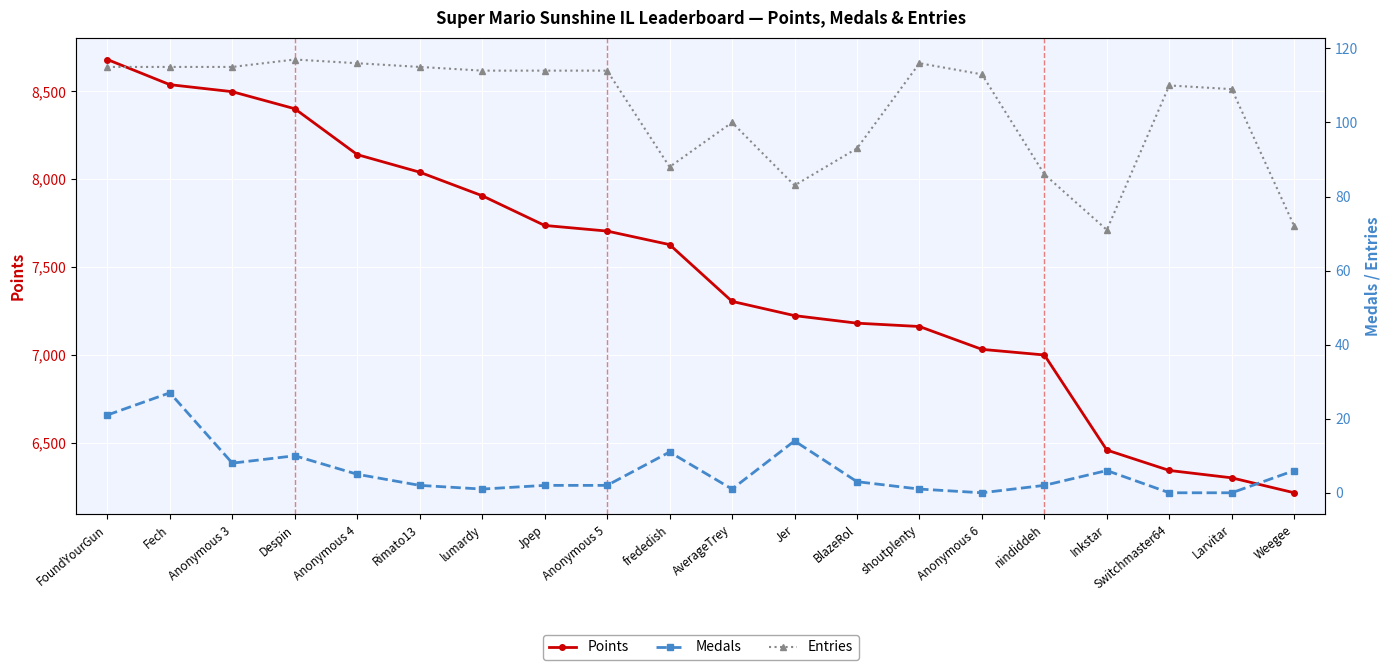

Which series has the largest total across all categories?

Points